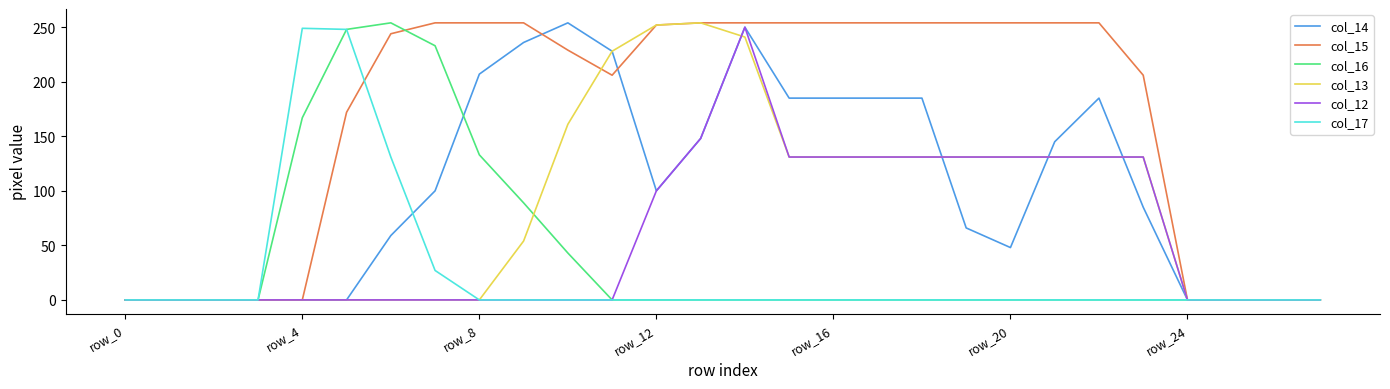

What is the maximum value for col_14?

254